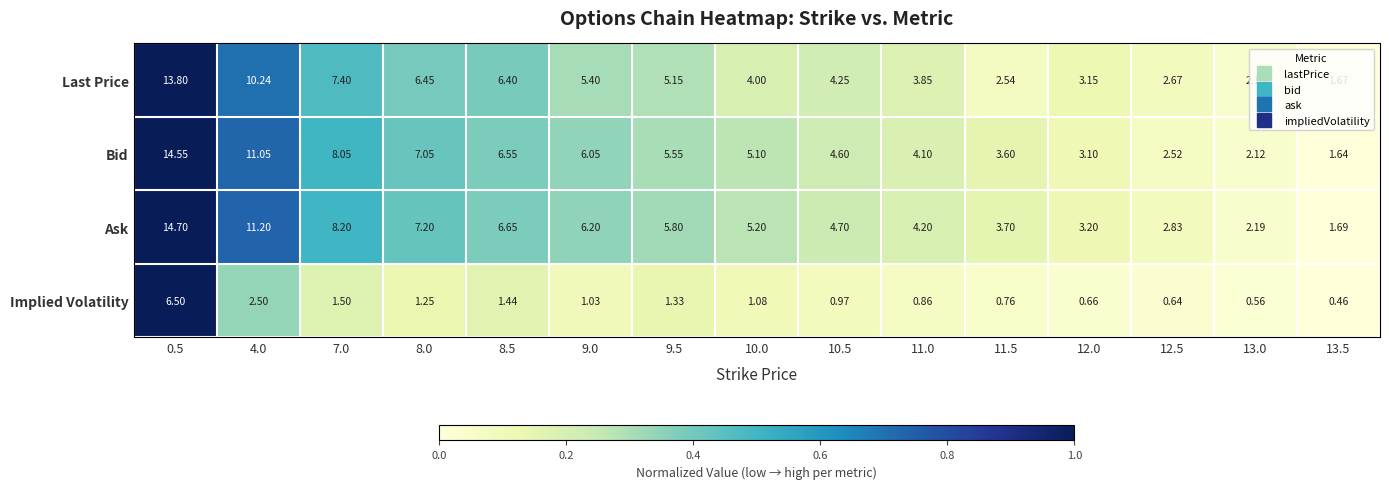

Between 4.0 and 9.5, which series saw the biggest shift?

Bid